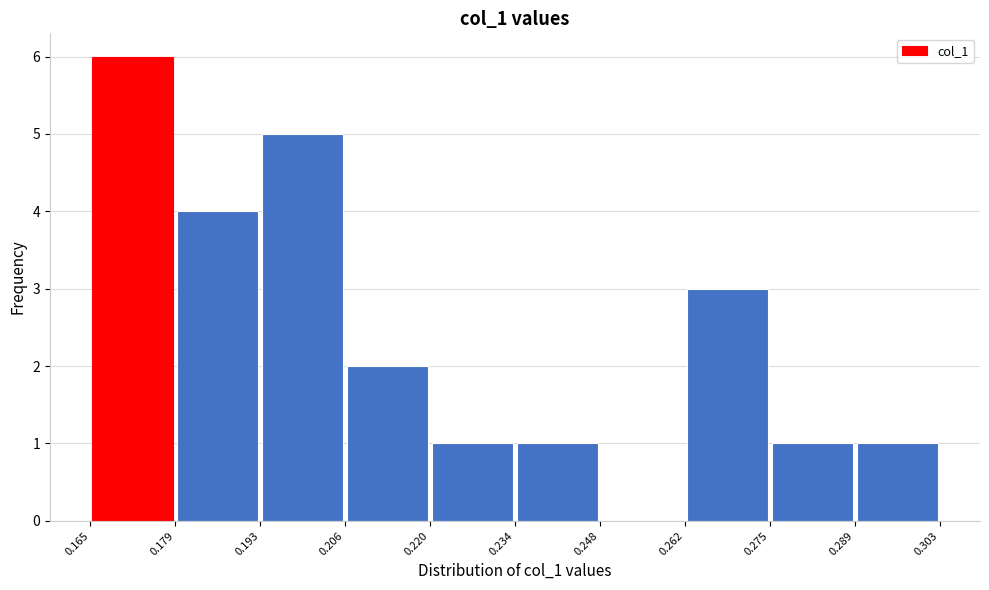

Reading left to right, list every bar in this chart as the range it spans on the x-axis followed by its height. The values are not printed on the chart, so give them approximately, as read against the axis.

0.165 to 0.179: 6
0.179 to 0.193: 4
0.193 to 0.206: 5
0.206 to 0.220: 2
0.220 to 0.234: 1
0.234 to 0.248: 1
0.248 to 0.262: 0
0.262 to 0.275: 3
0.275 to 0.289: 1
0.289 to 0.303: 1